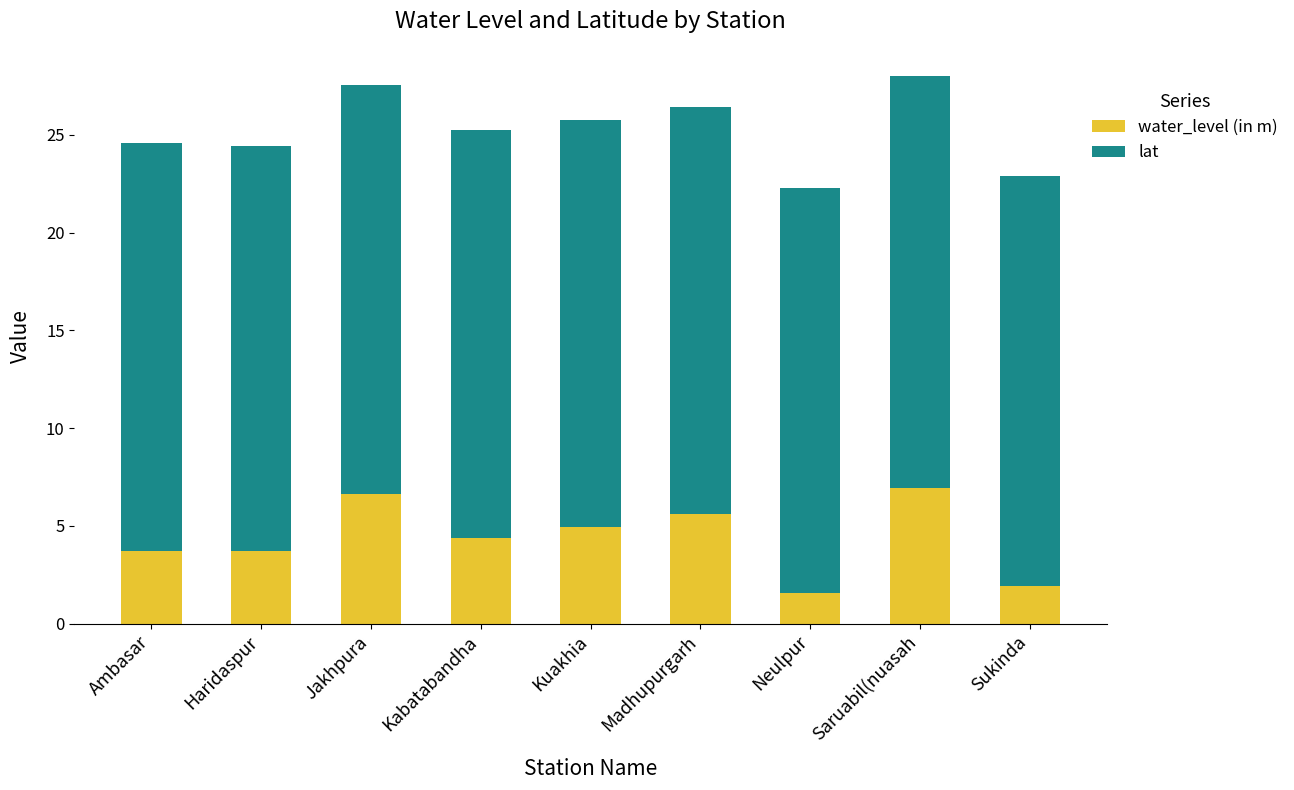

Are the bars horizontal?

No